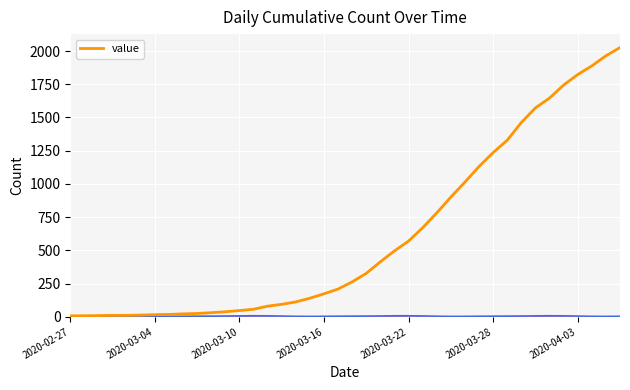

Read the value at 23, to the nearest 10.

500